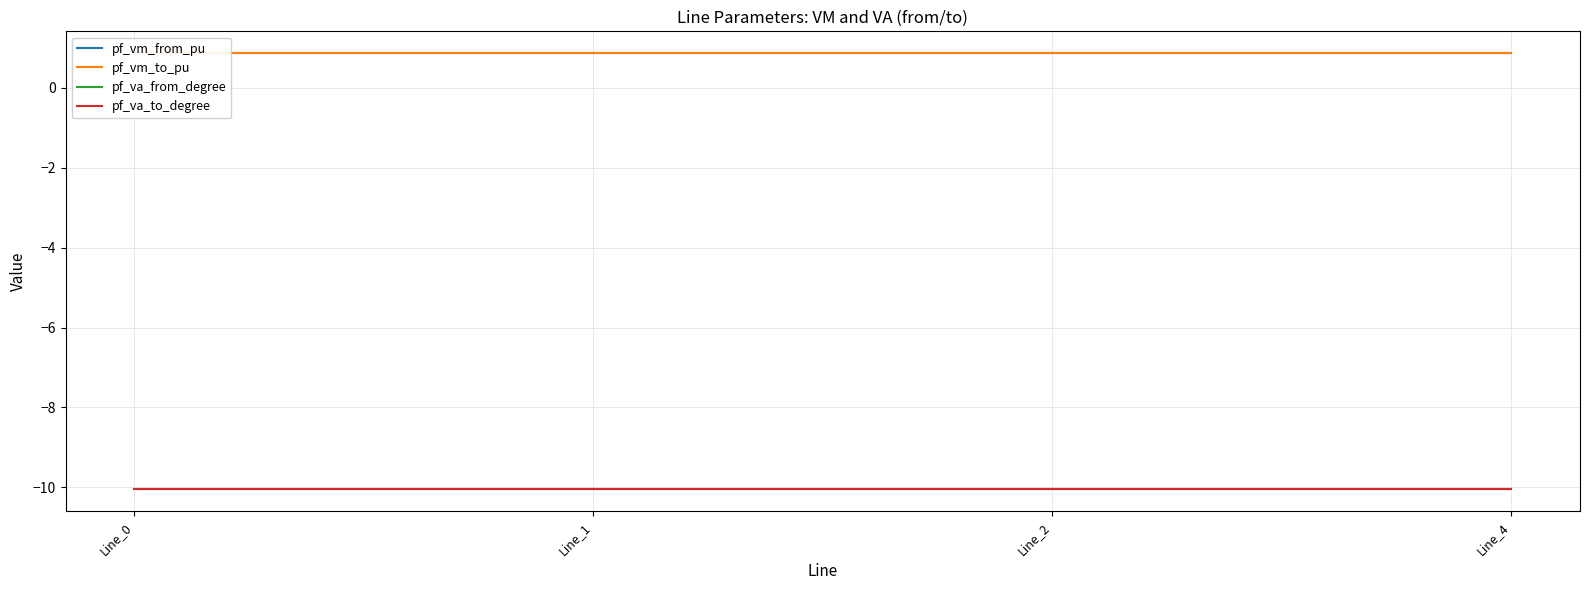

Reading left to right, transcribe all the data shown in this chart.

pf_vm_from_pu: Line_0=0.9	Line_1=0.9	Line_2=0.9	Line_4=0.9
pf_vm_to_pu: Line_0=0.9	Line_1=0.9	Line_2=0.9	Line_4=0.9
pf_va_from_degree: Line_0=-10.1	Line_1=-10.1	Line_2=-10.1	Line_4=-10.1
pf_va_to_degree: Line_0=-10.1	Line_1=-10.1	Line_2=-10.1	Line_4=-10.1